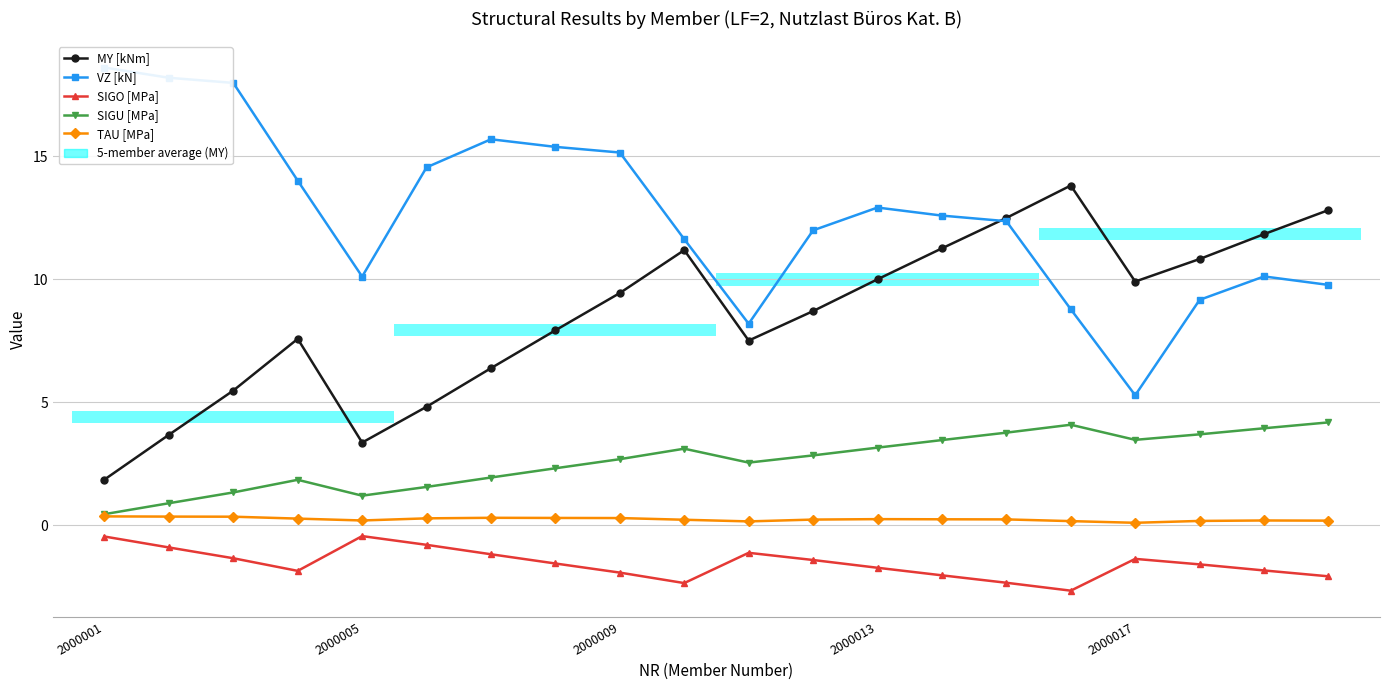

Which label corresponds to the largest value in the chart?

2000001